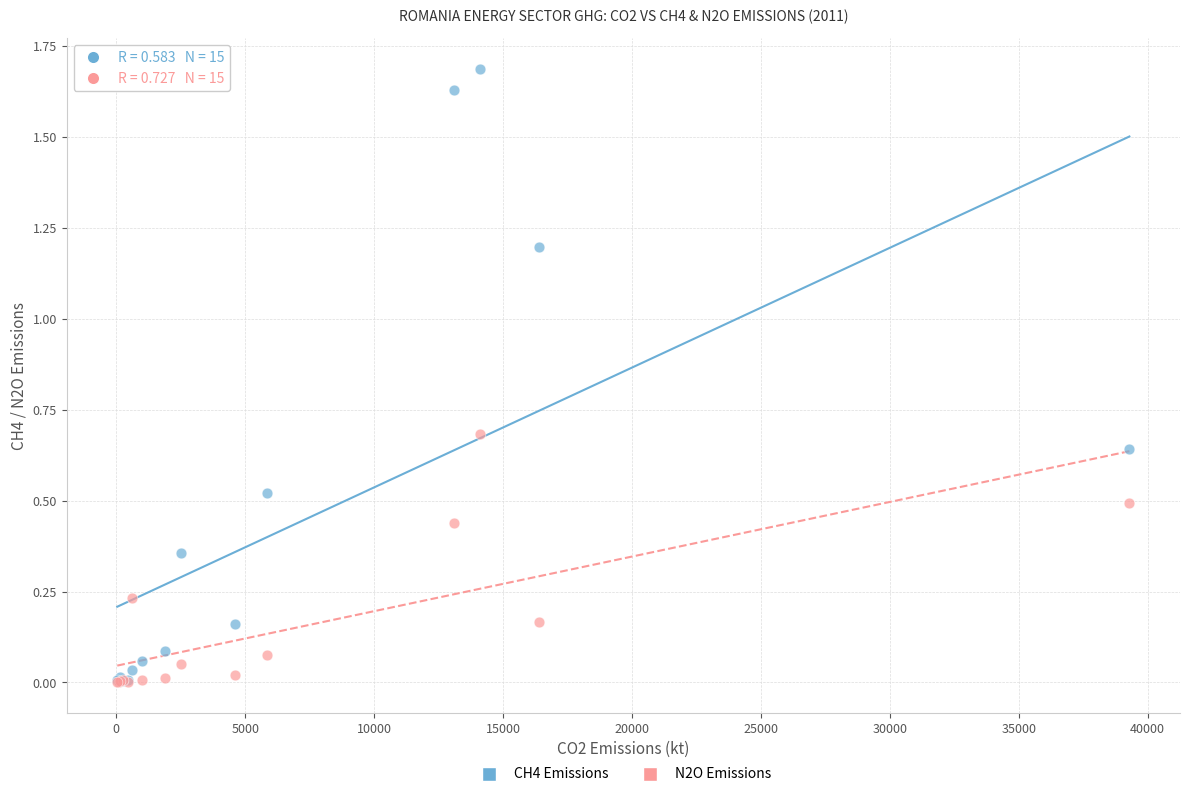

What are all the series names shown in the legend?

CH4 Emissions, N2O Emissions